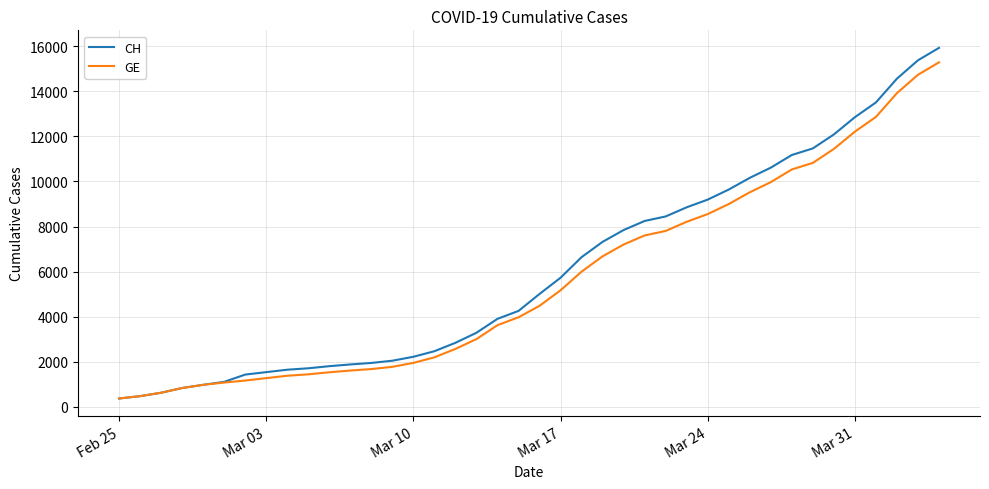

What is the smallest value displayed?

375